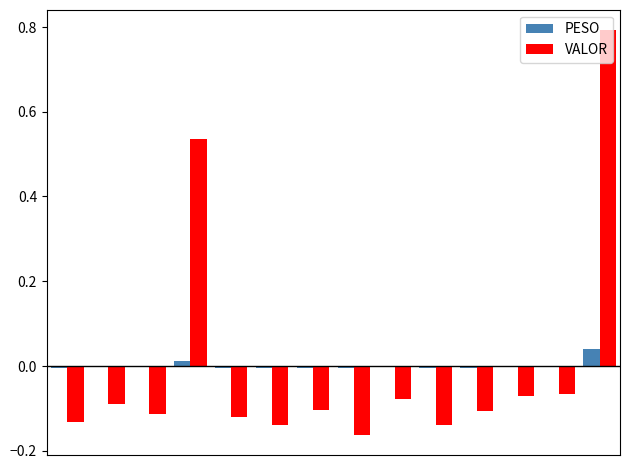

Which series has the largest range (max minus min)?

VALOR